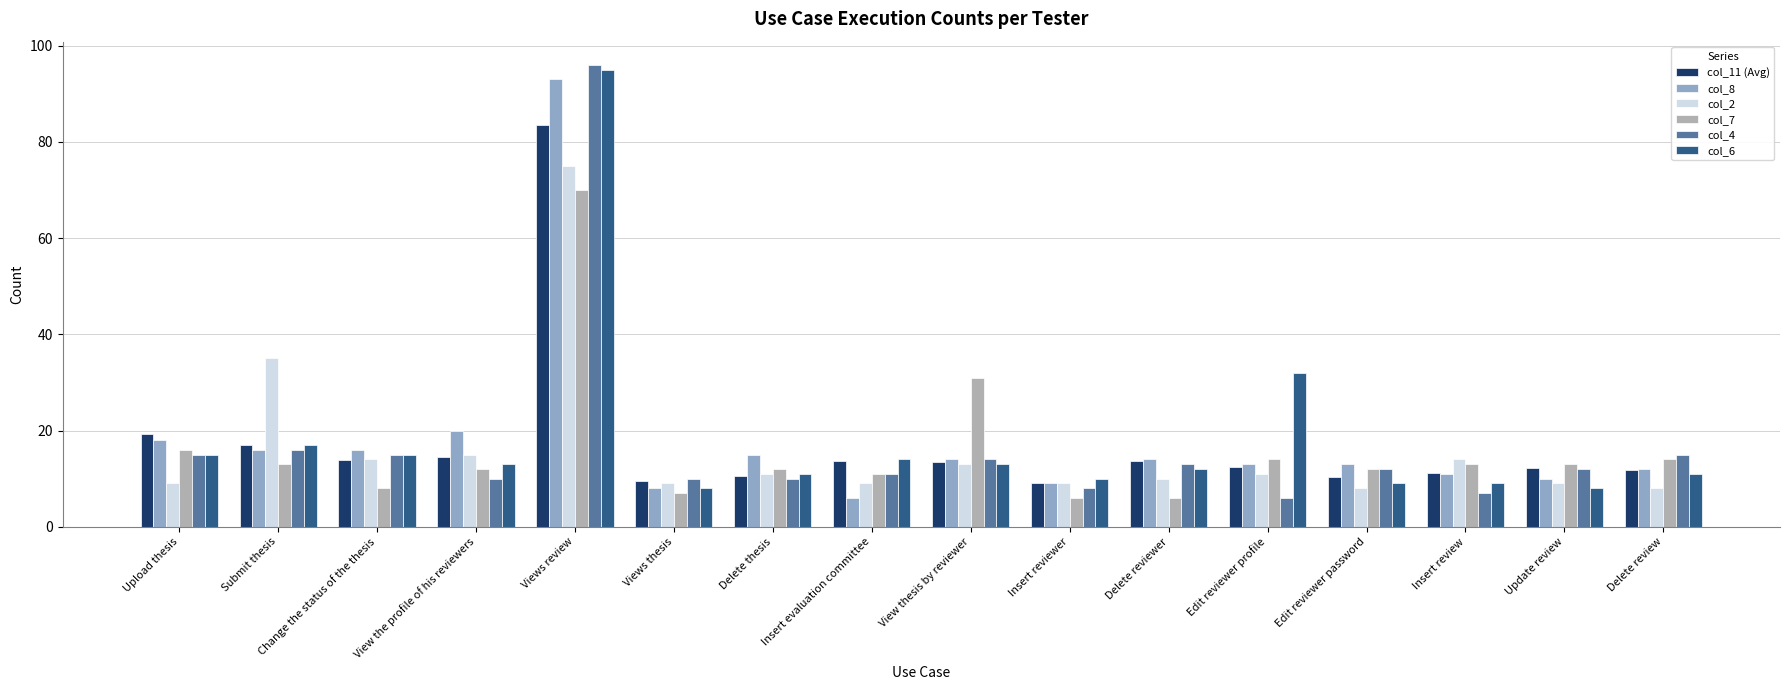

How many data points does each series have?

16